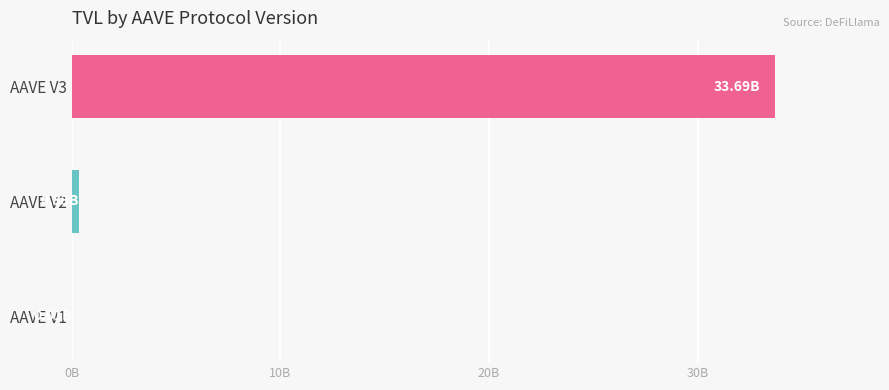

At which category does the chart reach its peak across all series?

AAVE V3